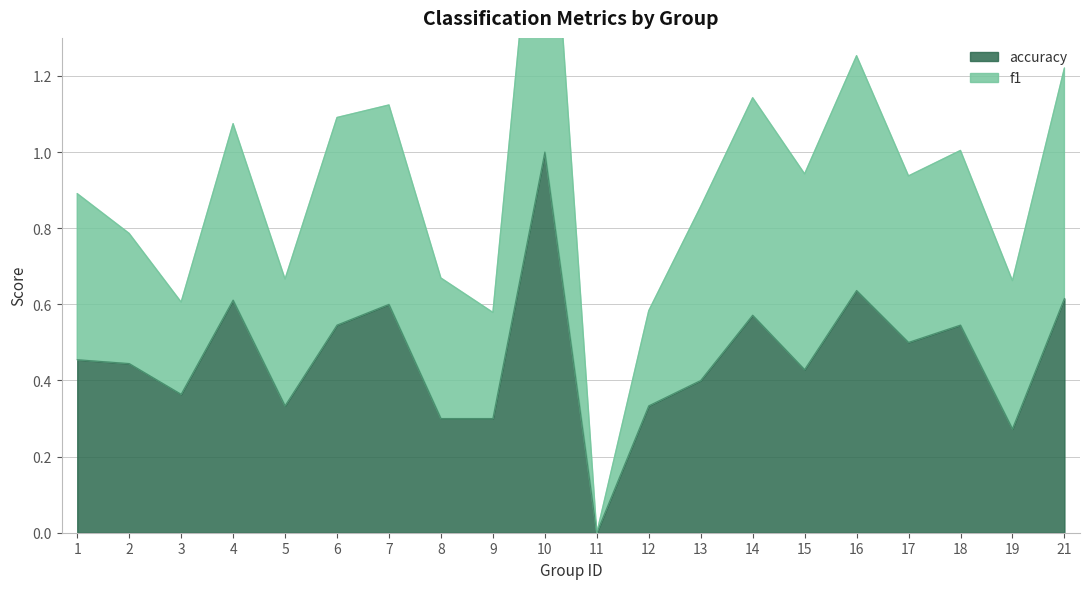

Which series has the largest range (max minus min)?

f1